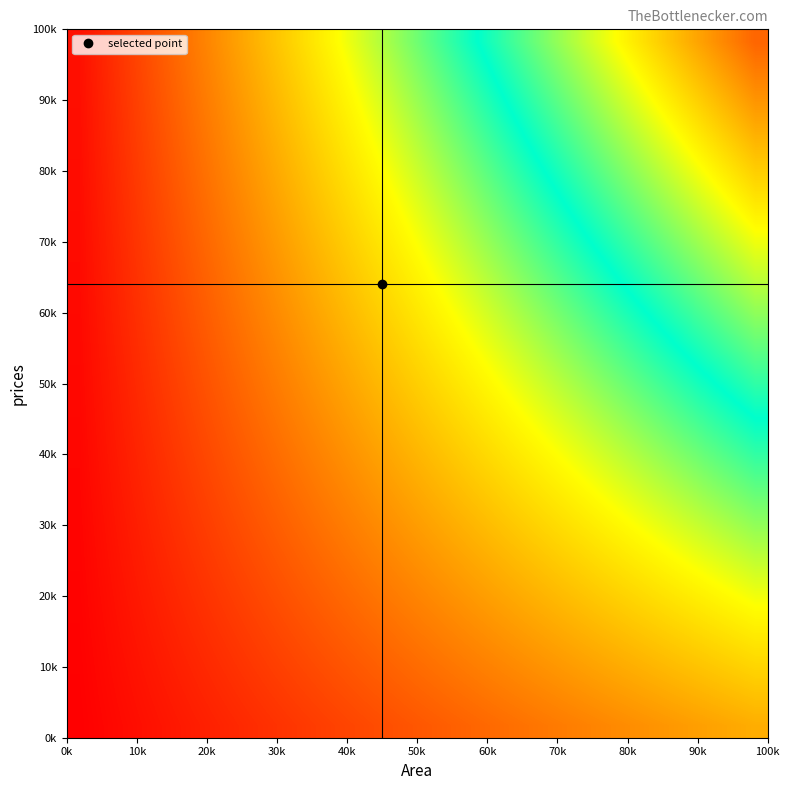

How many categories are shown in the chart?

28